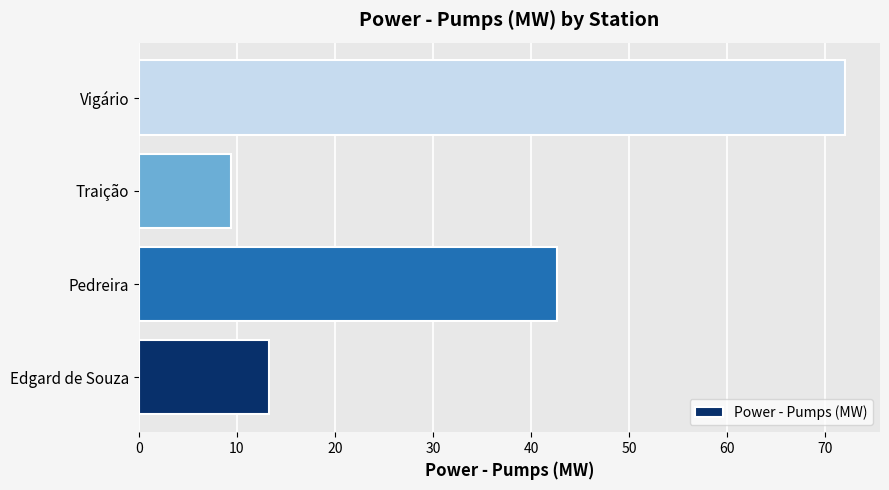

Which category has the highest value across all series?

Vigário